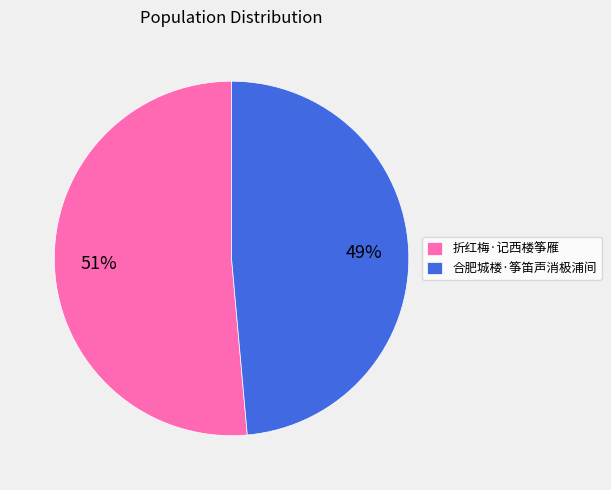

What percentage is the 合肥城楼·筝笛声消极浦间 slice, to the nearest percent?

49%